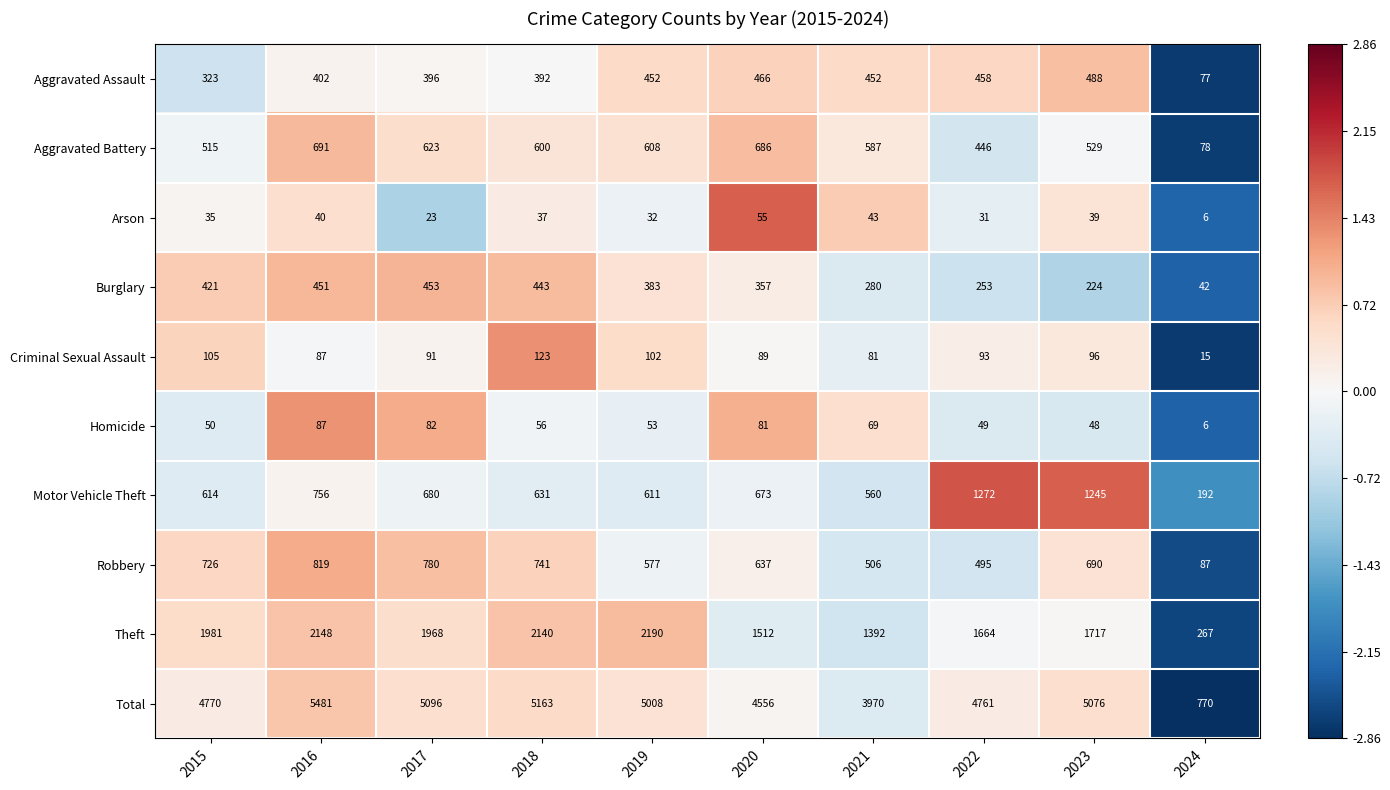

How many data points in Robbery are less than 690?

5